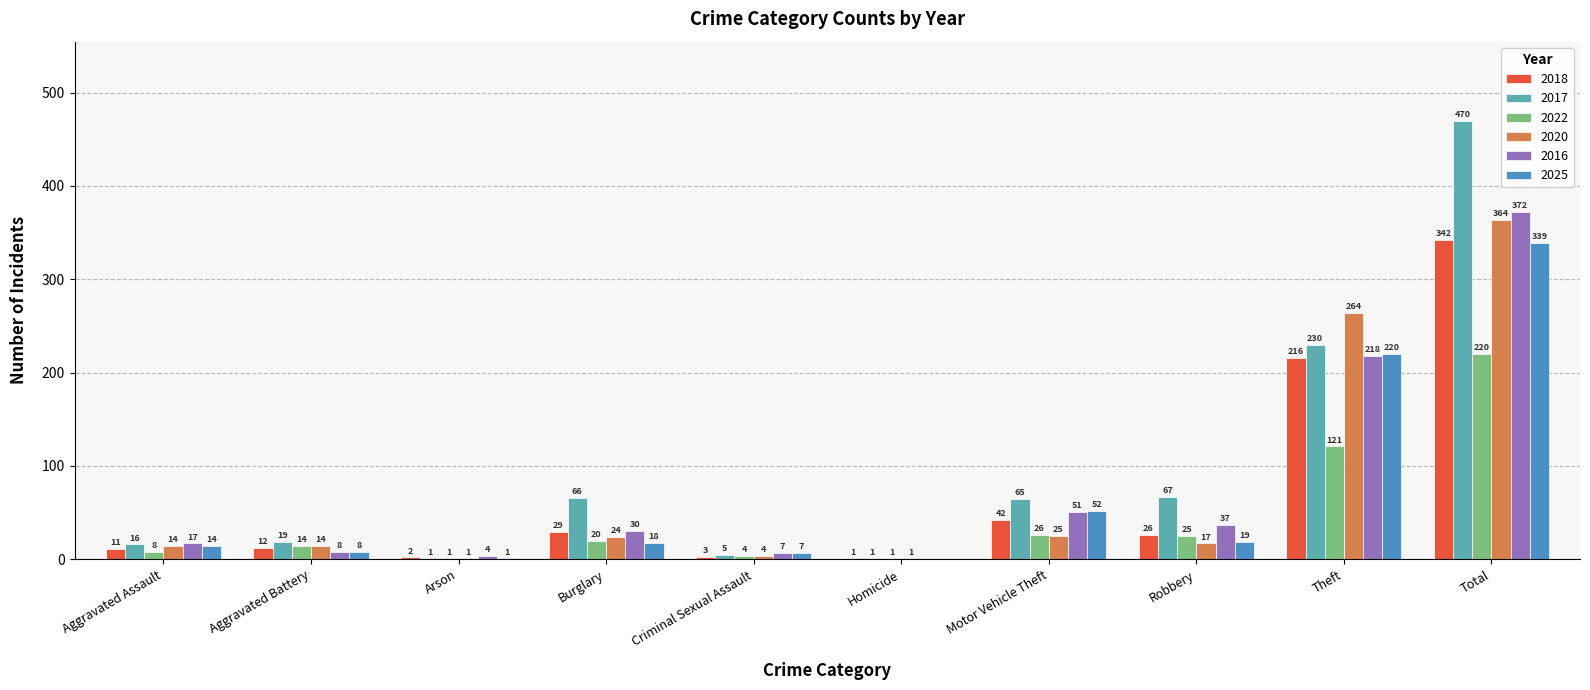

Count the number of data series in this chart.

6